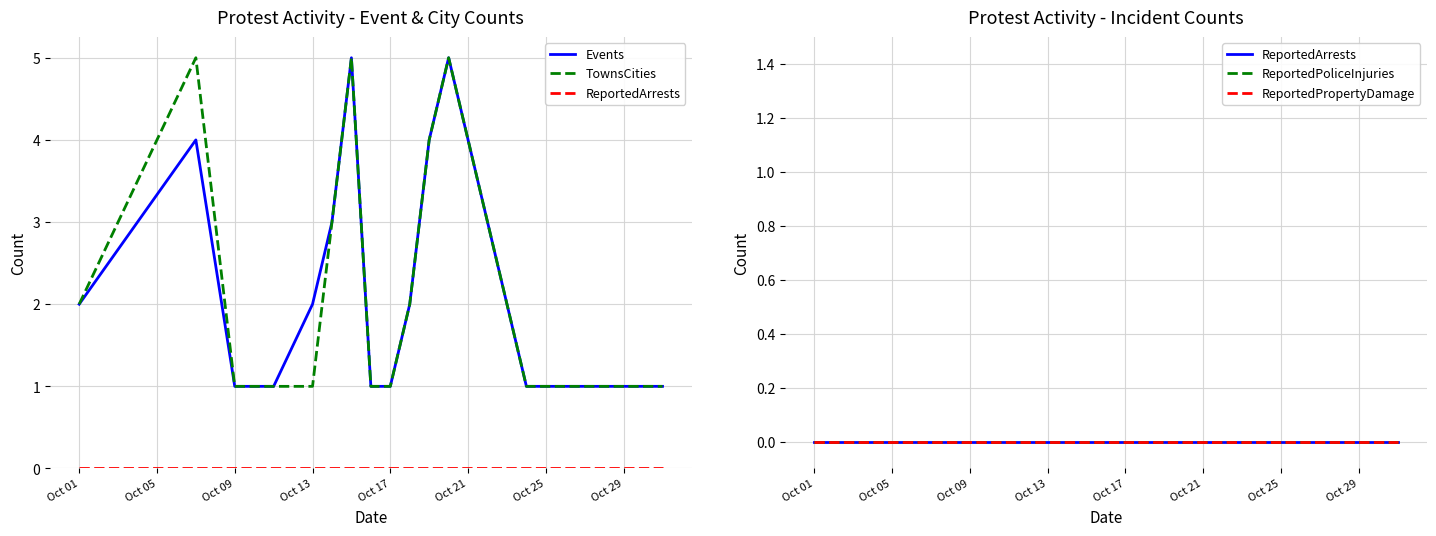

What position from the right is Oct 09?

15